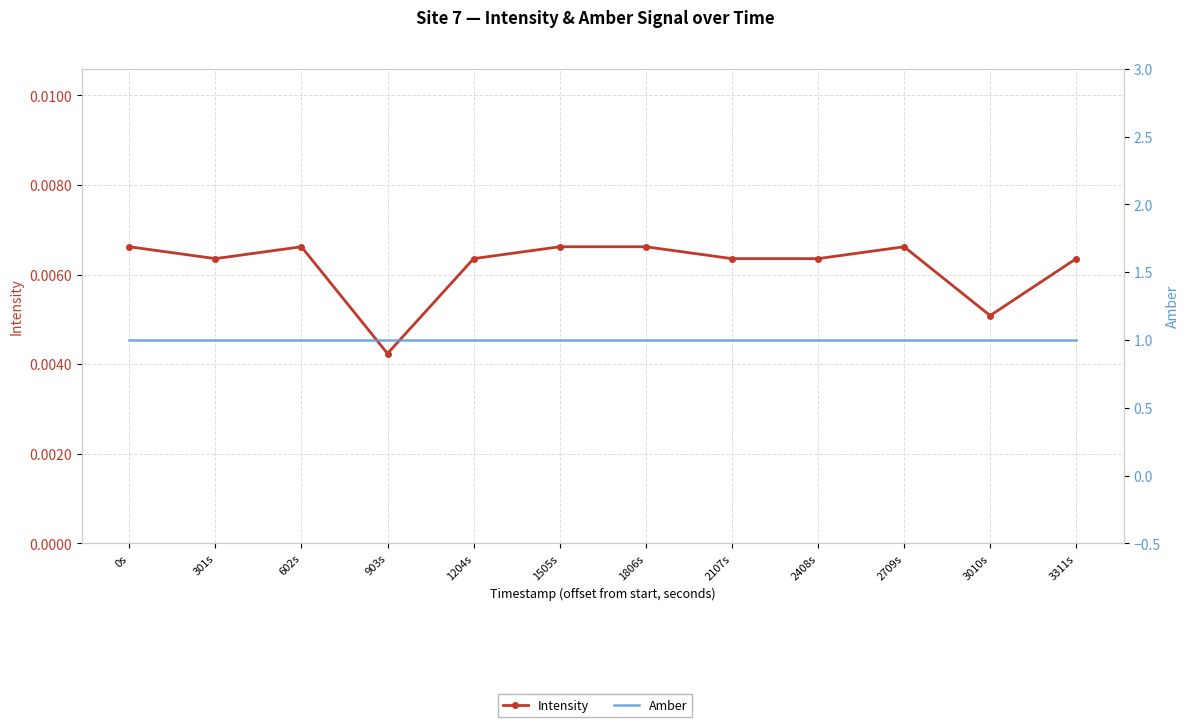

Reading right to left, transcribe all the data shown in this chart.

Intensity: 0.0	0.0	0.0	0.0	0.0	0.0	0.0	0.0	0.0	0.0	0.0	0.0
Amber: 1.0	1.0	1.0	1.0	1.0	1.0	1.0	1.0	1.0	1.0	1.0	1.0